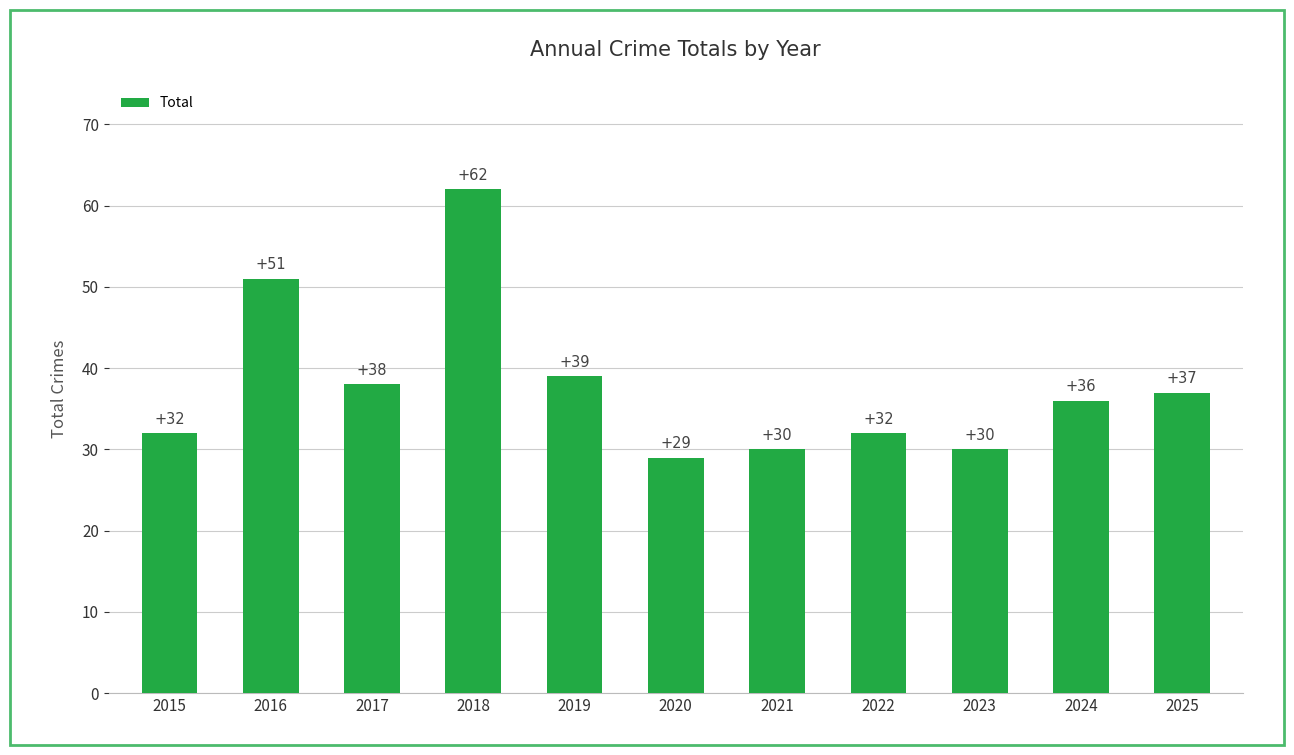

Reading right to left, extract all data points from this chart.

37	36	30	32	30	29	39	62	38	51	32